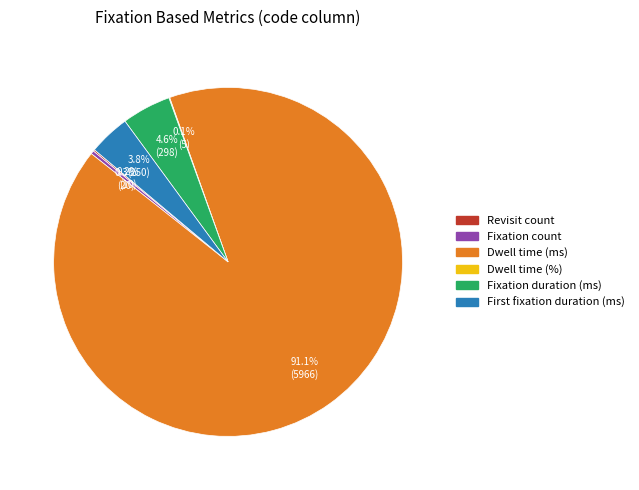

How much of the chart is everything except Fixation duration (ms)?

95.4%